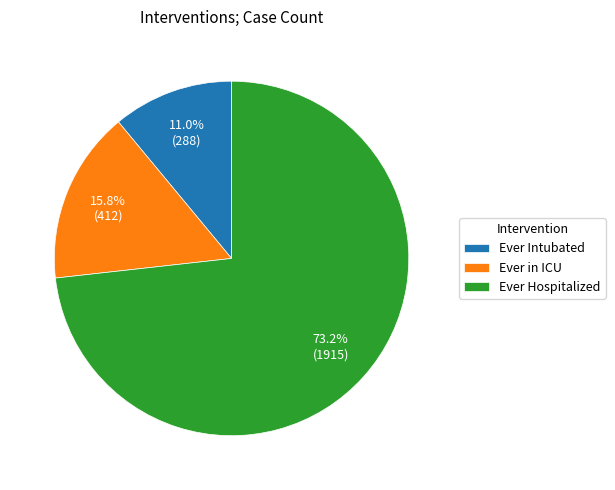

Rank the categories by value from highest to lowest.

Ever Hospitalized, Ever in ICU, Ever Intubated